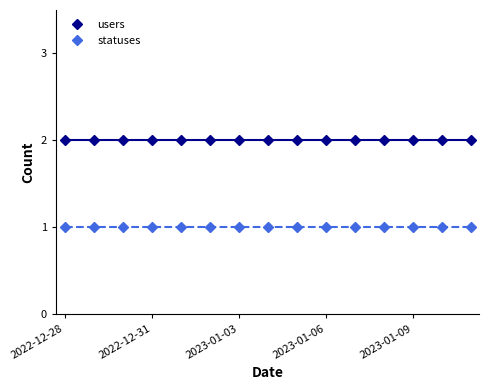

What is the sum of all users values?

30